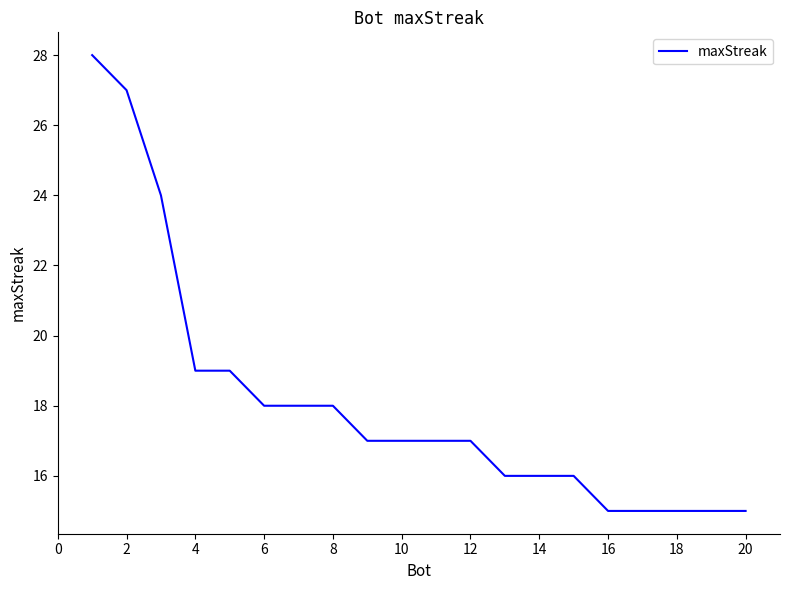

What is the maximum value shown in the chart?

28